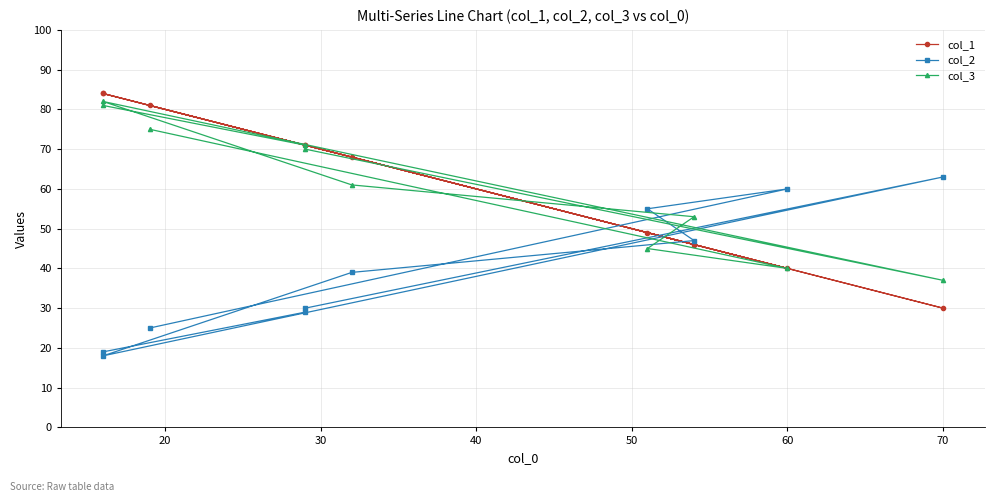

How many intersections are there between col_1 and col_3?

4